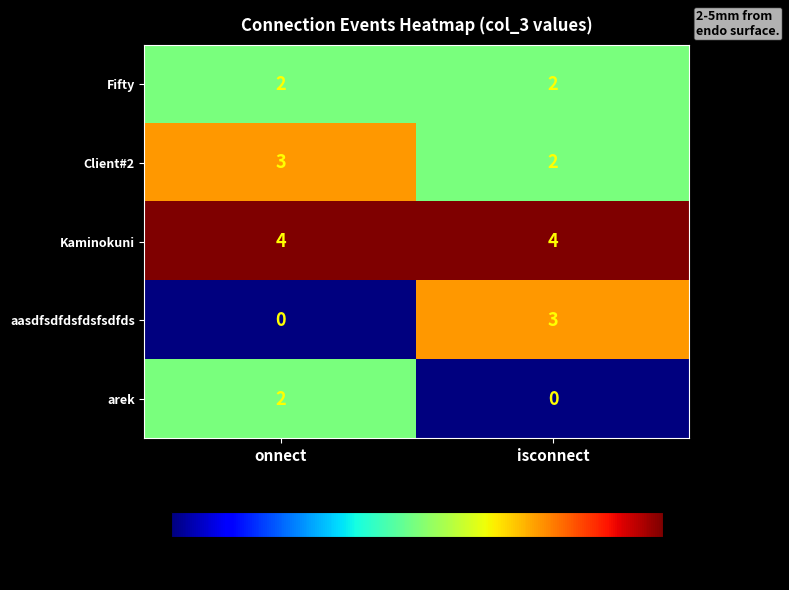

Is it true that Kaminokuni equals 4 at onnect?

True